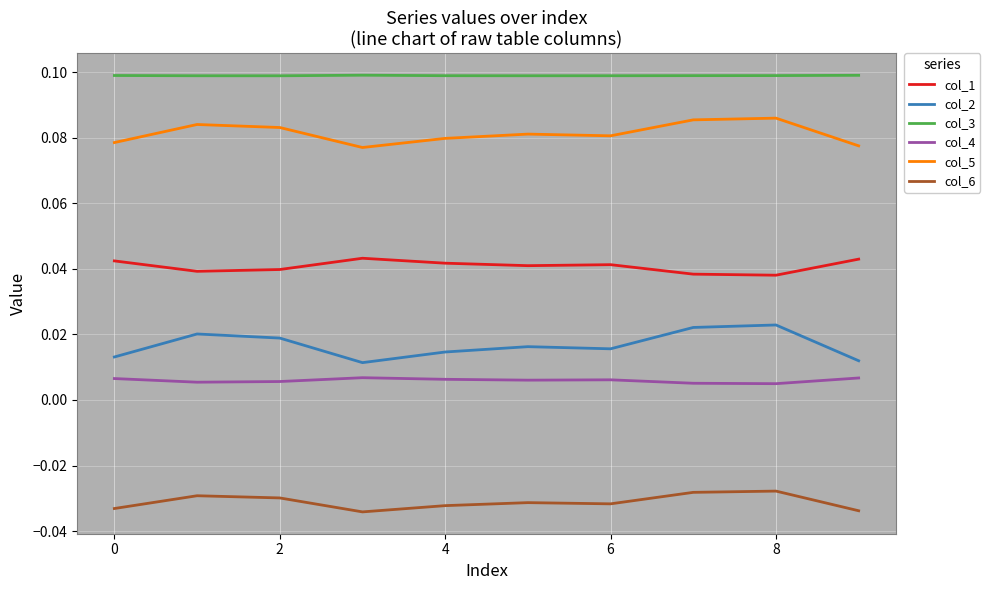

Which series has the largest range (max minus min)?

col_2